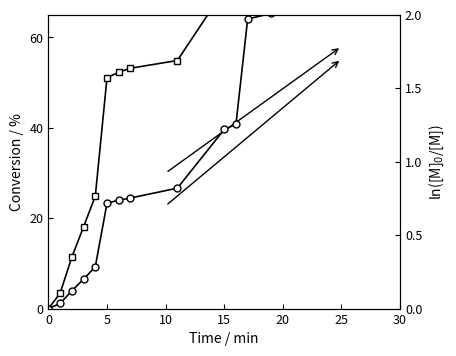

True or false: Conversion has more than 2 interior local peaks.

False